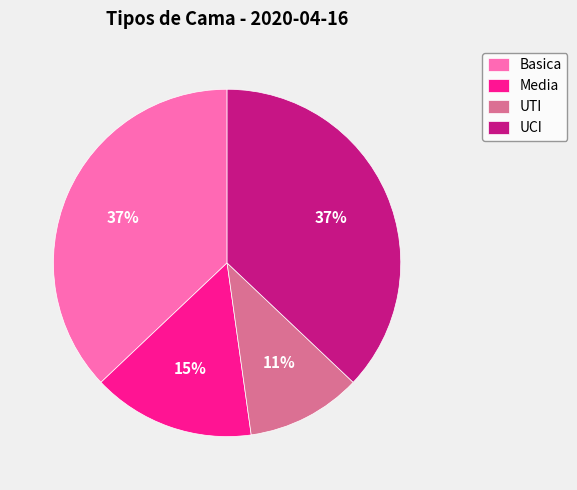

Is there any slice that represents more than half of the pie?

No